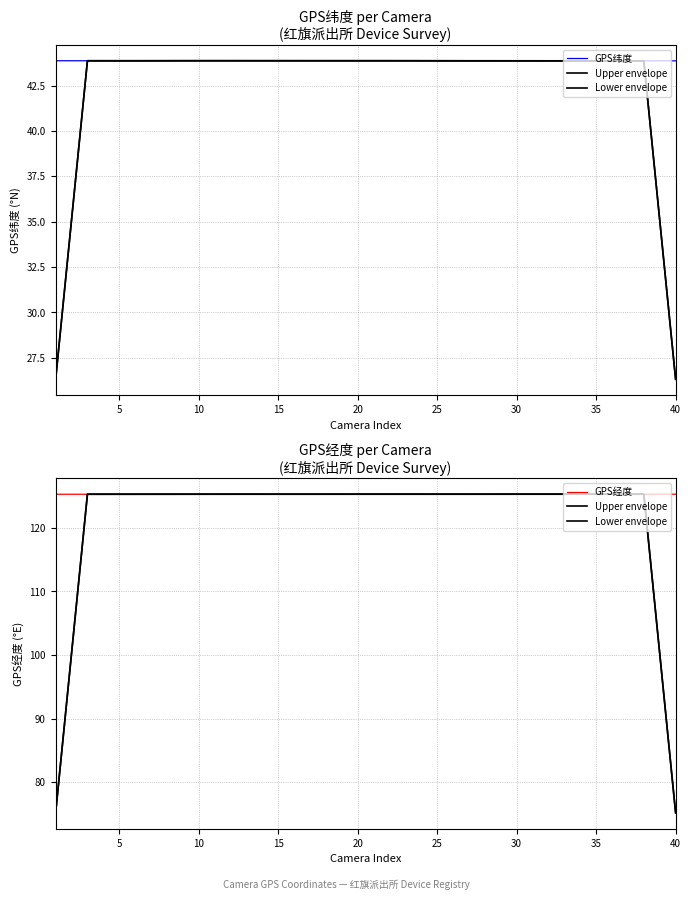

How many lines are shown in the chart?

4